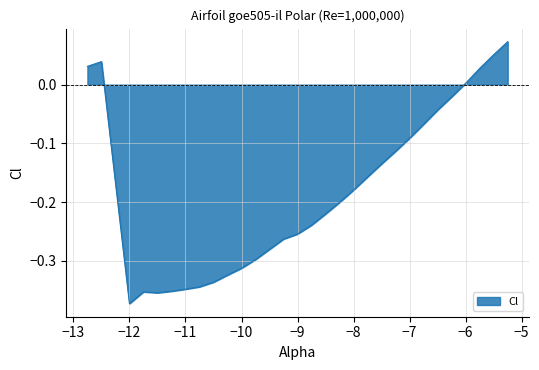

How many values are below zero?

24